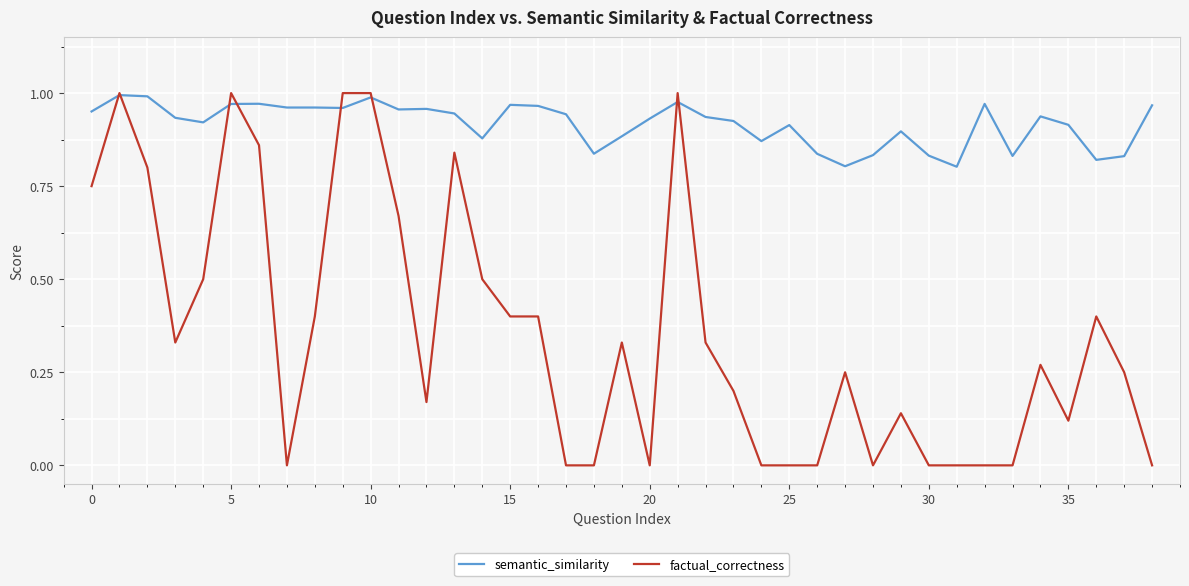

List the series in order of their overall mean, lowest first.

factual_correctness, semantic_similarity